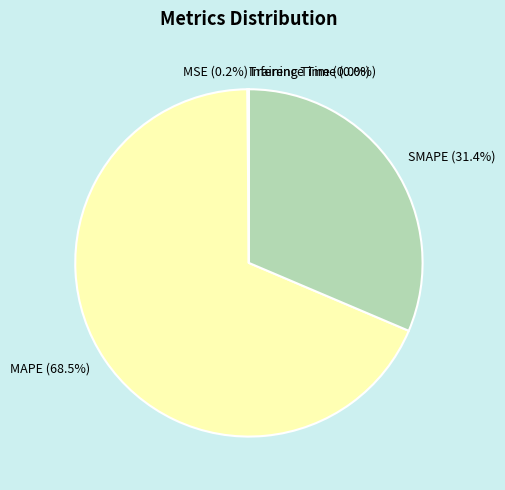

Which category has the biggest portion of the pie?

MAPE